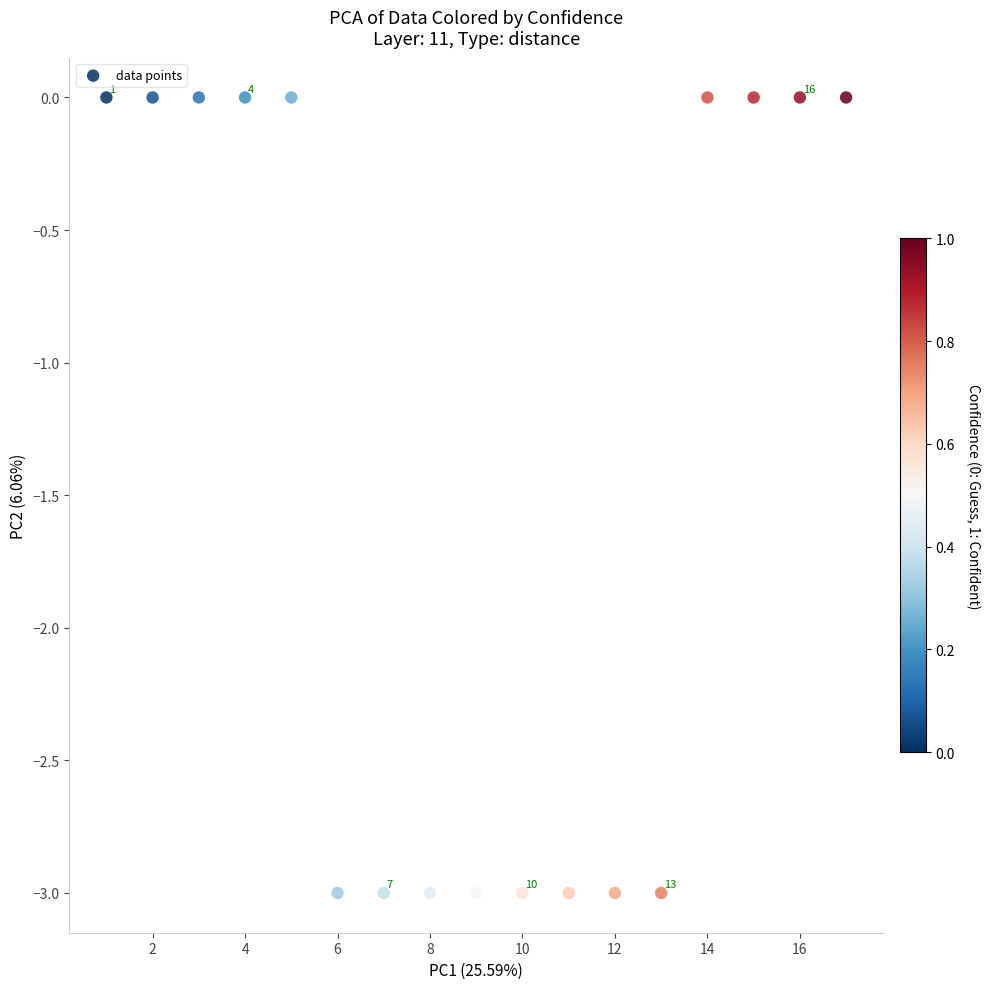

What is the range of X values (max minus min)?

16